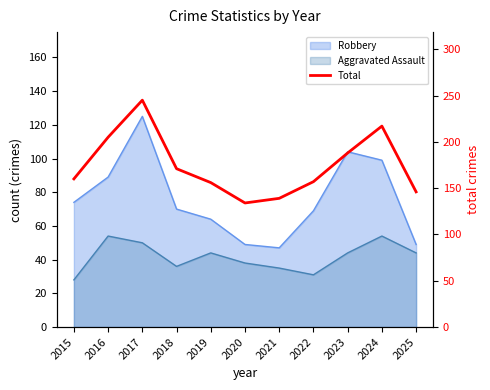

Reading right to left, transcribe all the data shown in this chart.

2025=146	2024=217	2023=188	2022=157	2021=139	2020=134	2019=156	2018=171	2017=245	2016=205	2015=160